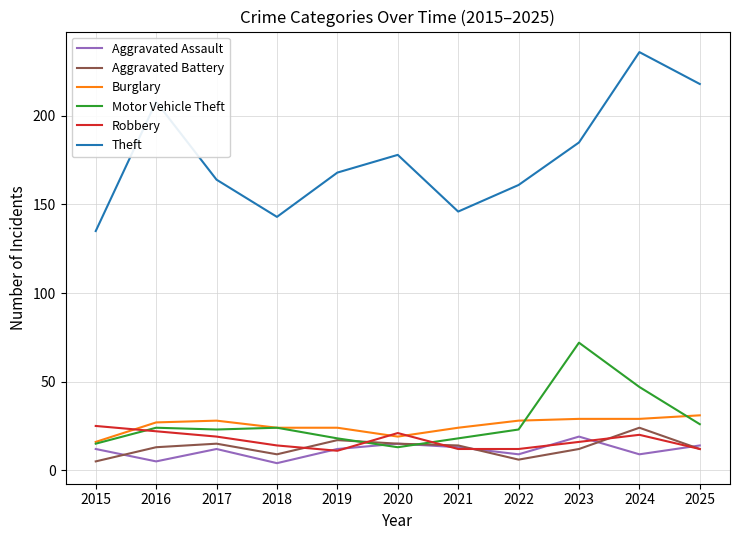

How many values in the Motor Vehicle Theft series are below 23?

4